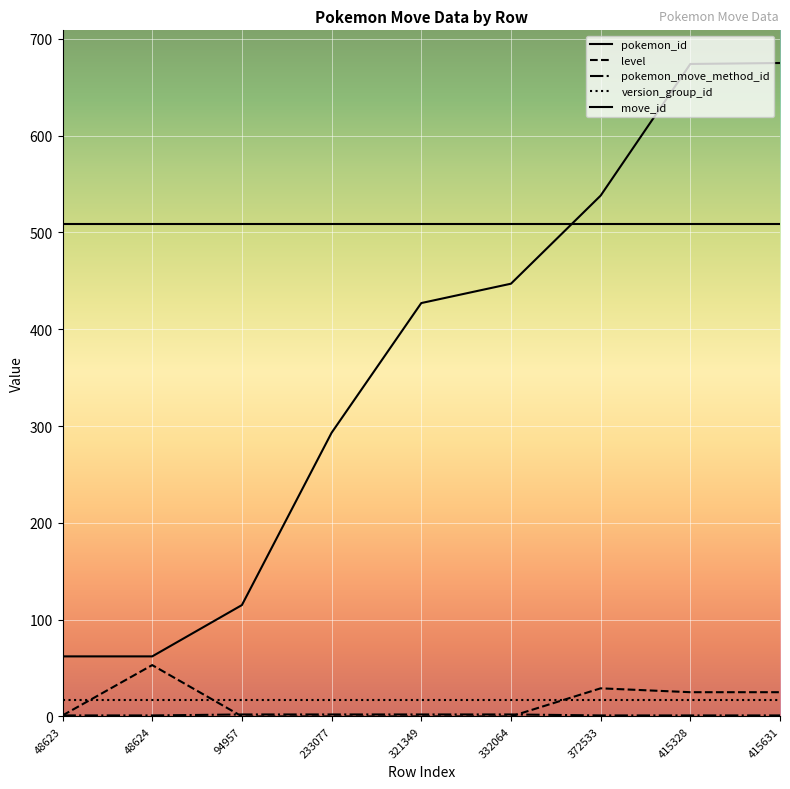

How many categories are shown in the chart?

9